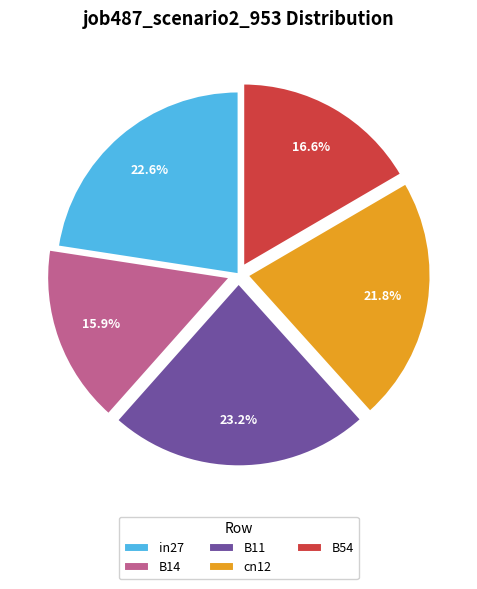

What percentage is NOT represented by B11?

76.8%